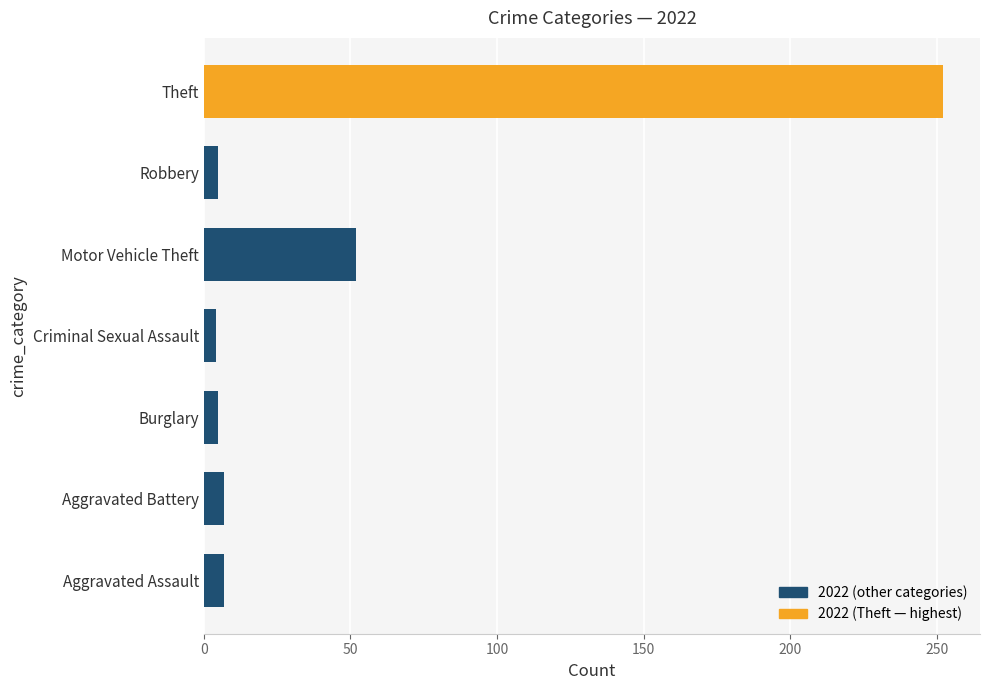

True or false: the data shows 7 at Aggravated Battery.

True